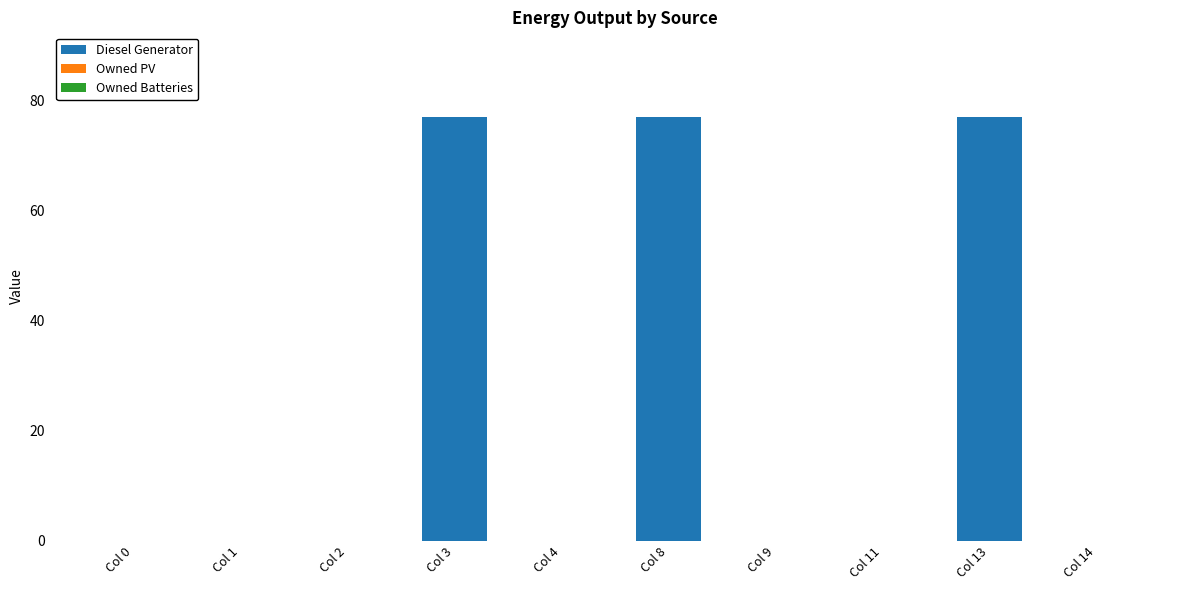

What is the sum of the values at Col 8 and Col 3?

154